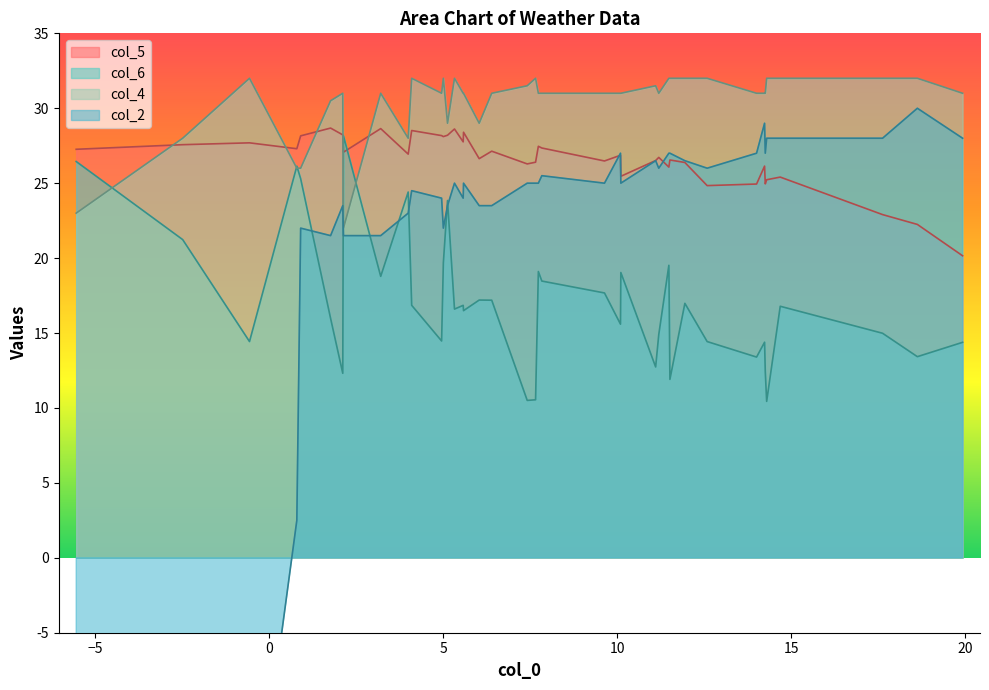

How many intersections are there between col_5 and col_4?

5